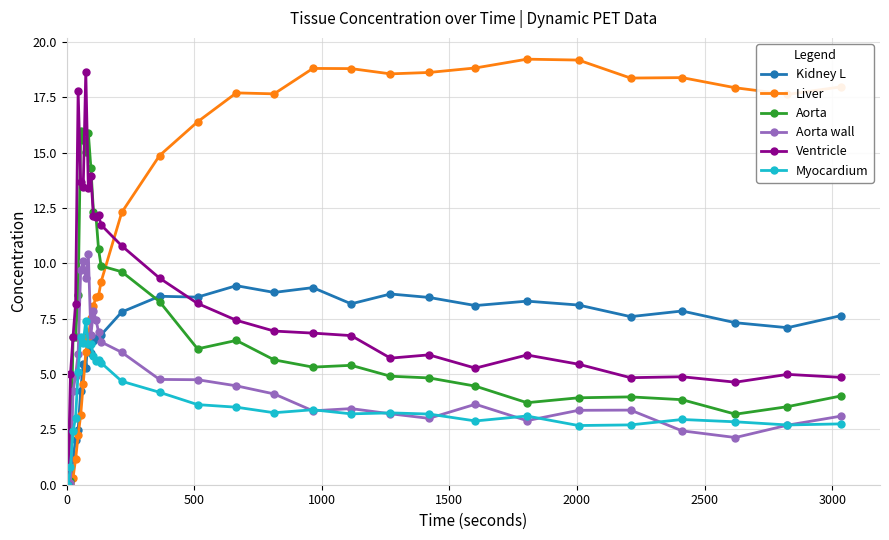

What is the maximum value for Myocardium?

7.4